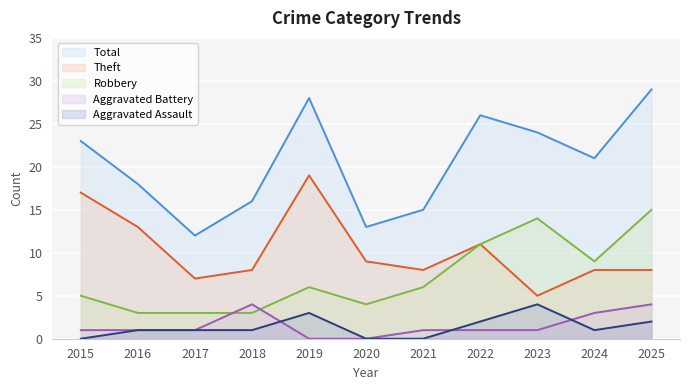

How many data points does each series have?

11